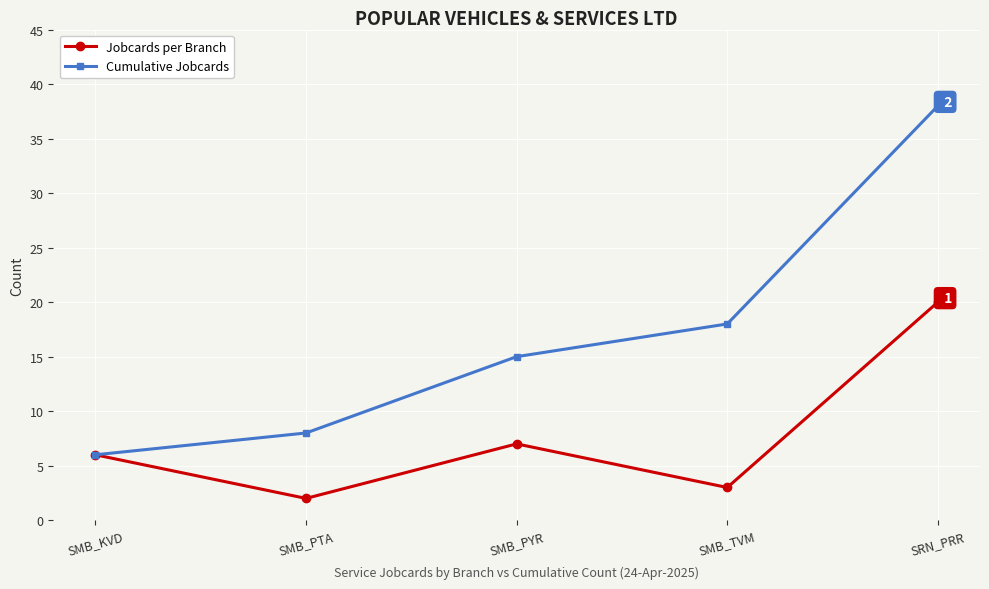

What are all the series names shown in the legend?

Jobcards per Branch, Cumulative Jobcards